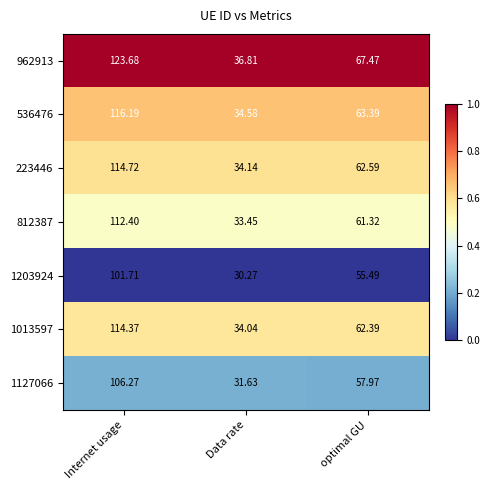

Is the value of 536476 at Data rate greater than the value of 1127066 at optimal GU?

No